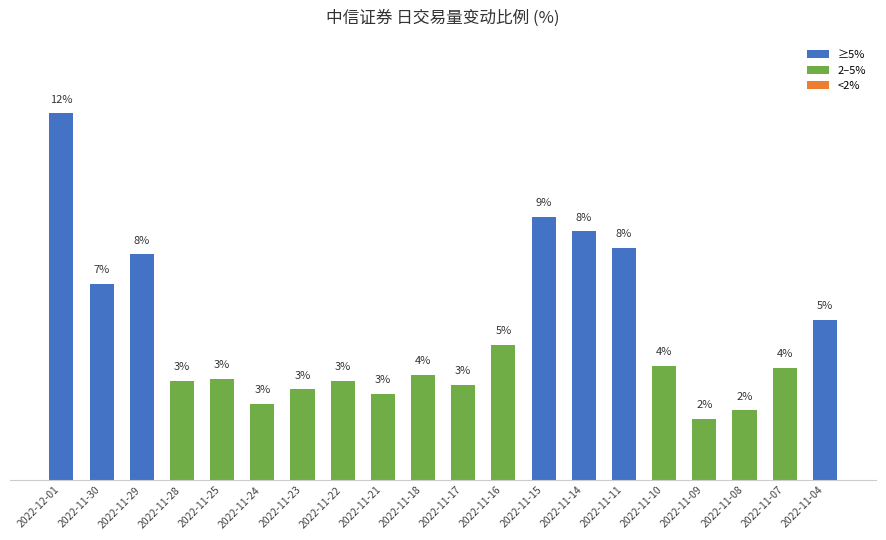

Does the chart contain stacked bars?

No